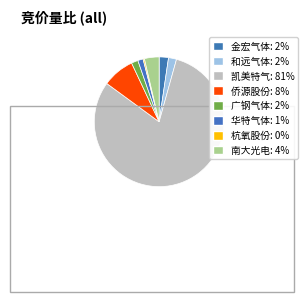

Combined, do 广钢气体 and 南大光电 account for over 50%?

No